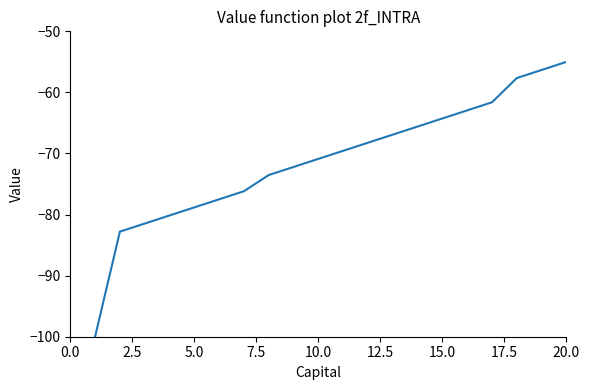

What is the greatest value displayed?

-55.0